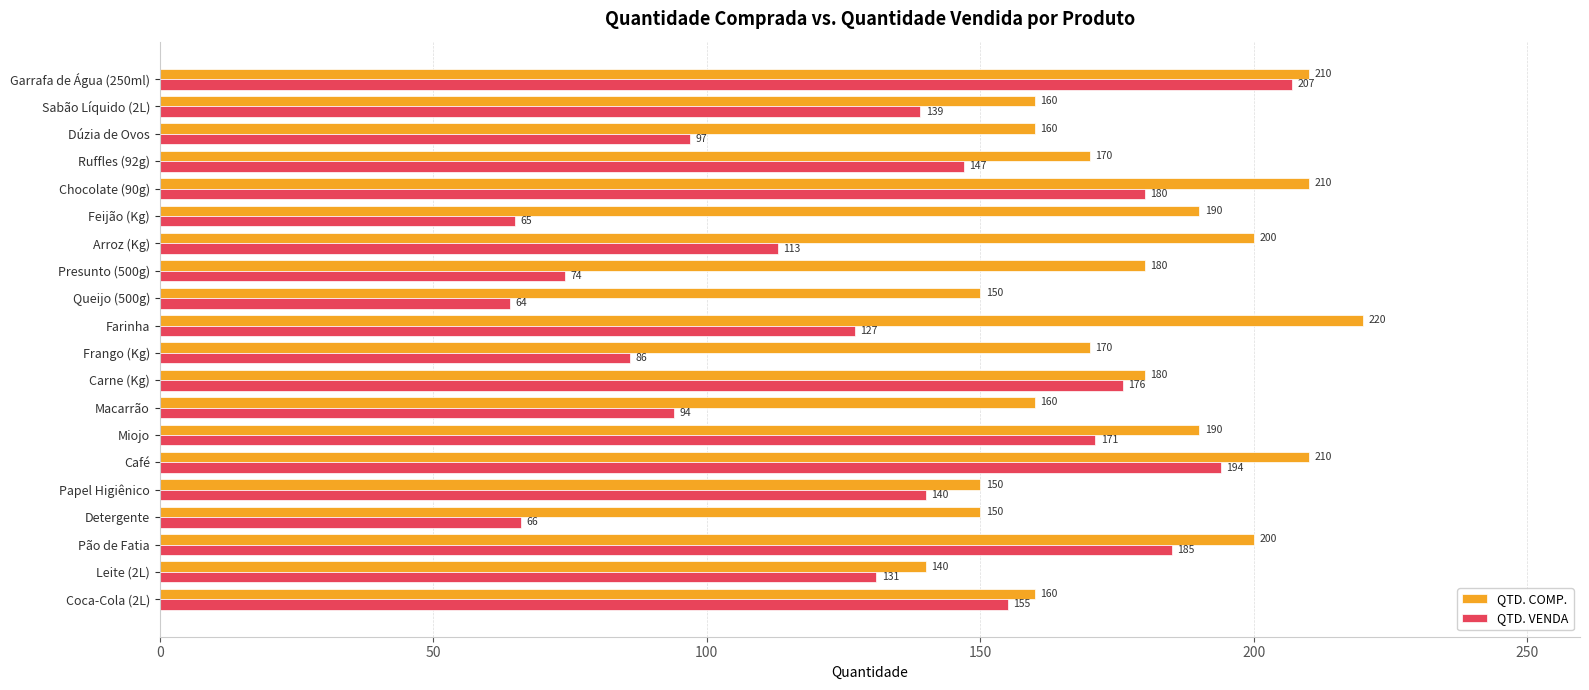

Which series has the widest spread of values?

QTD. VENDA